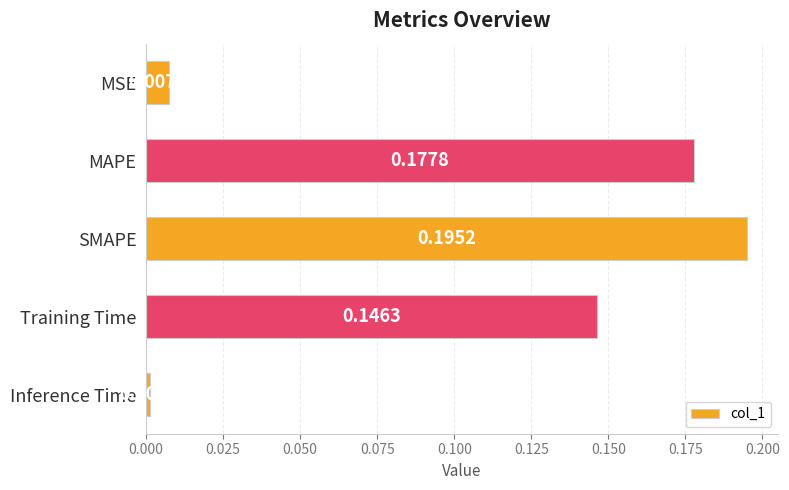

Which has a higher value, MSE or SMAPE?

SMAPE